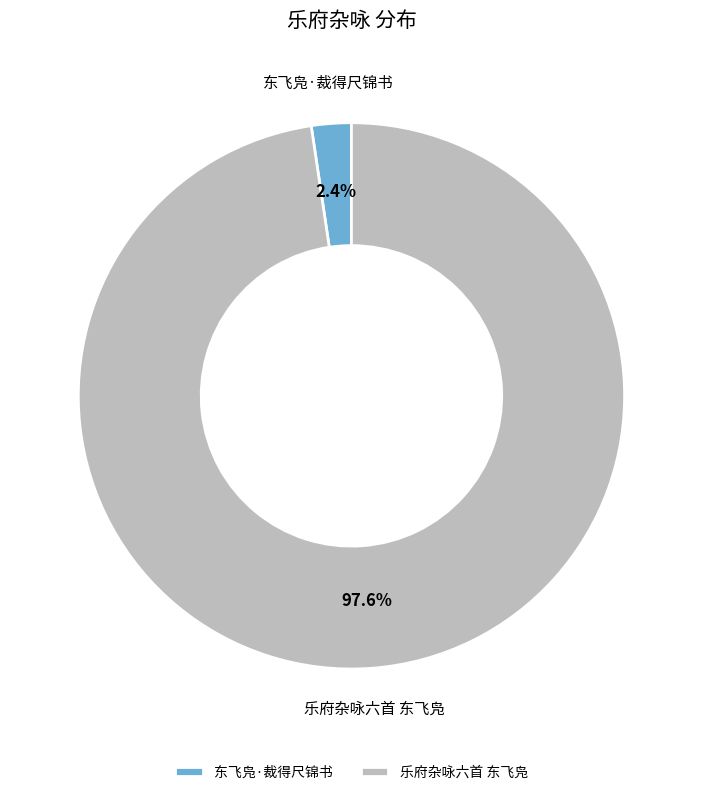

Which category has the biggest portion of the pie?

乐府杂咏六首 东飞凫